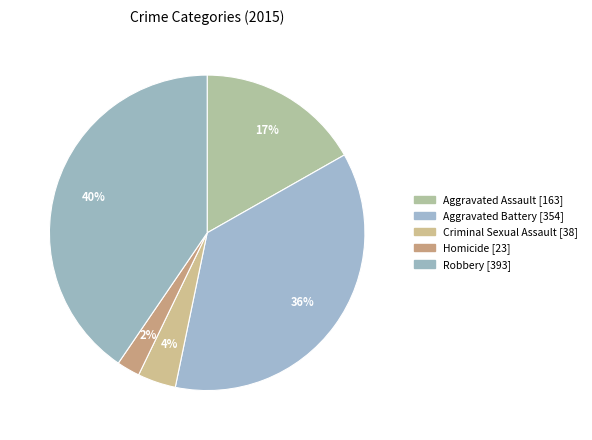

What is the change in value from Aggravated Assault to Homicide?

-140